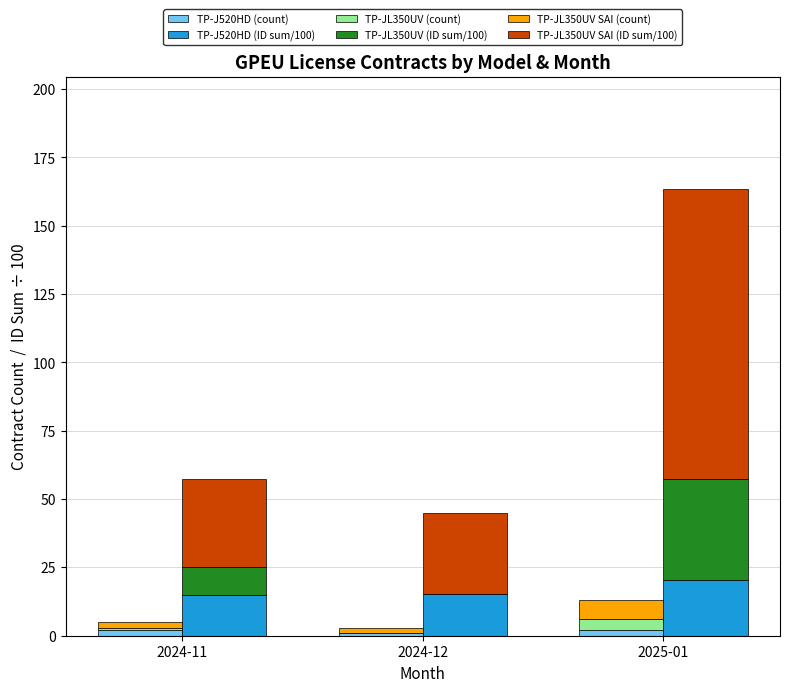

What is the sum of the TP-J520HD (ID sum/100) values at 2024-11 and 2025-01?

35.4